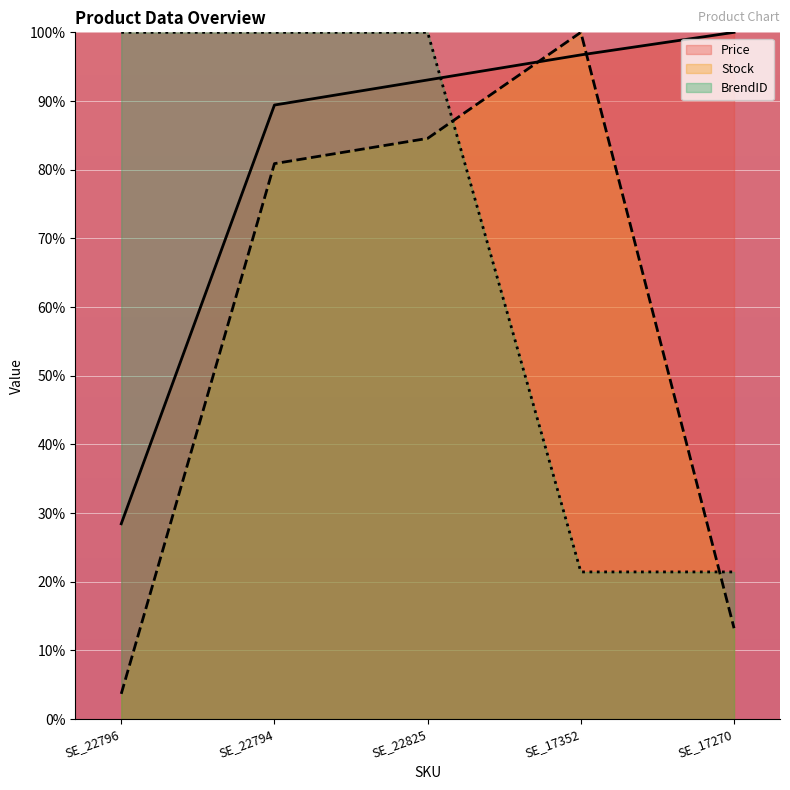

At which label does Stock reach its peak?

SE_17352